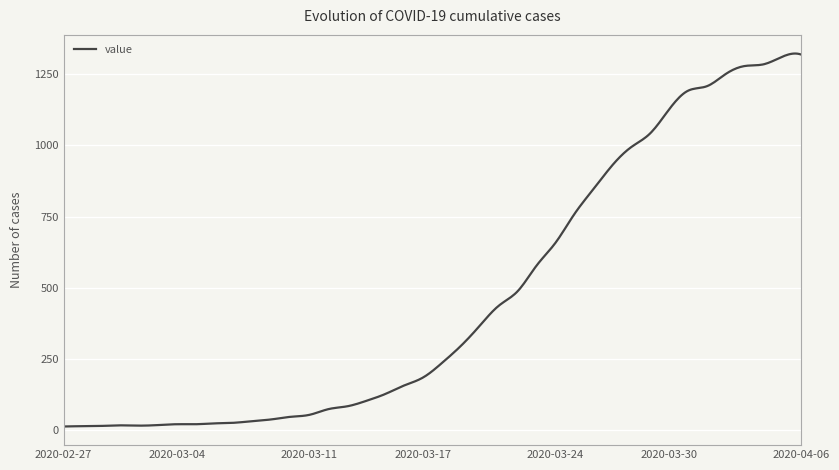

What is the maximum value shown in the chart?

1322.9